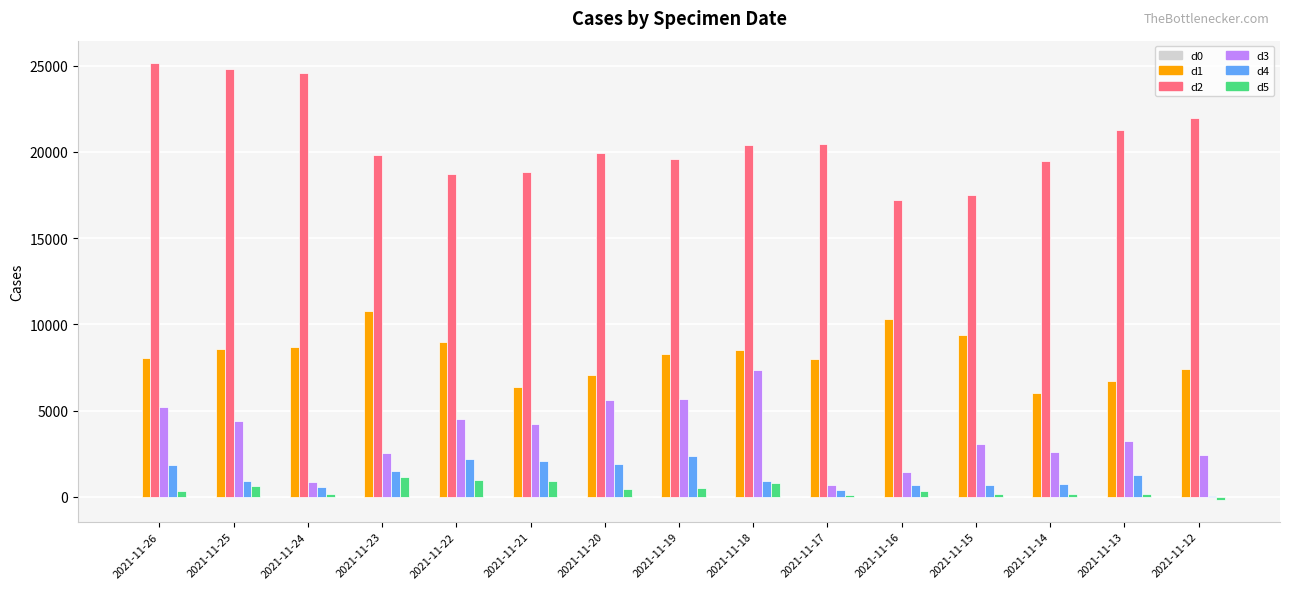

What is the maximum value shown in the chart?

25184